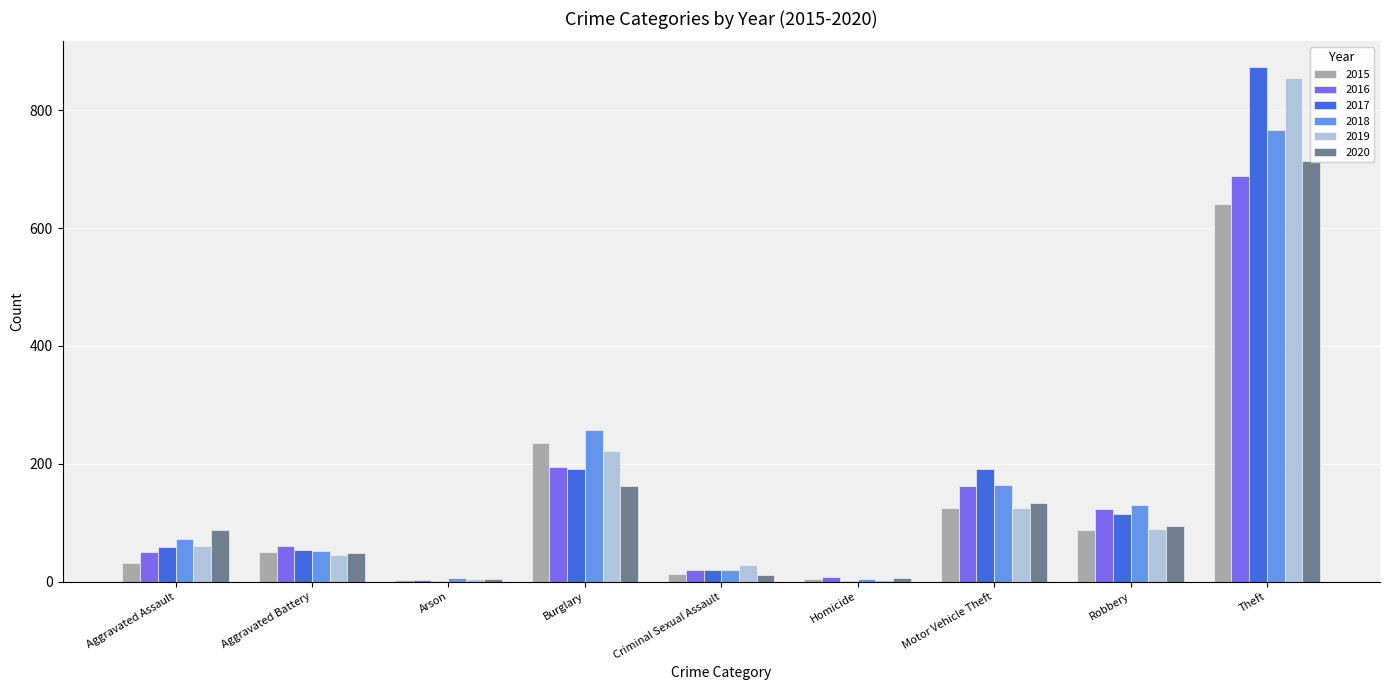

What is the total value across all series at Robbery?

638